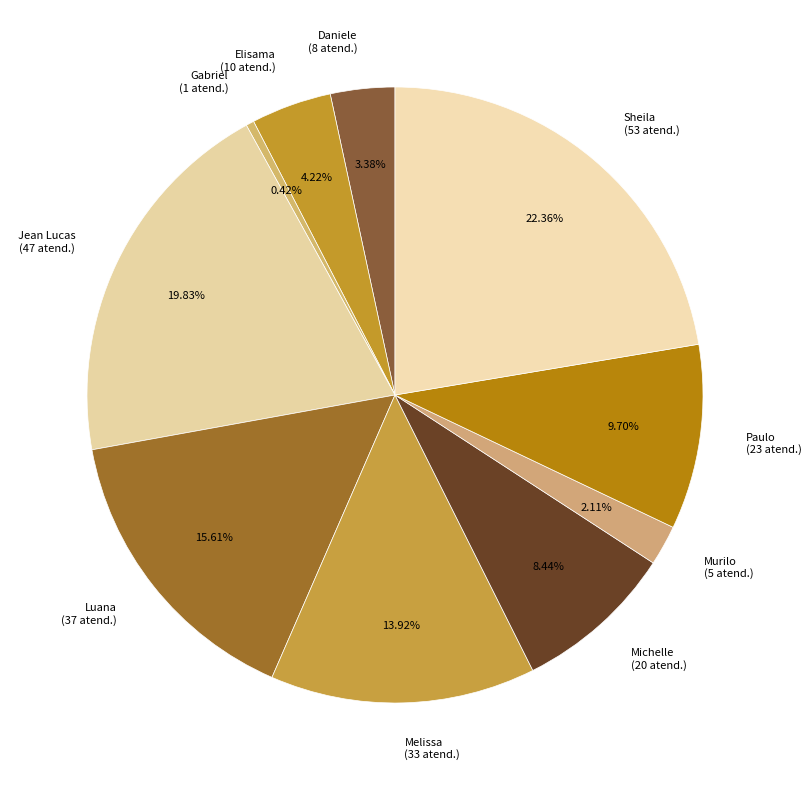

Is there a majority slice in this chart?

No